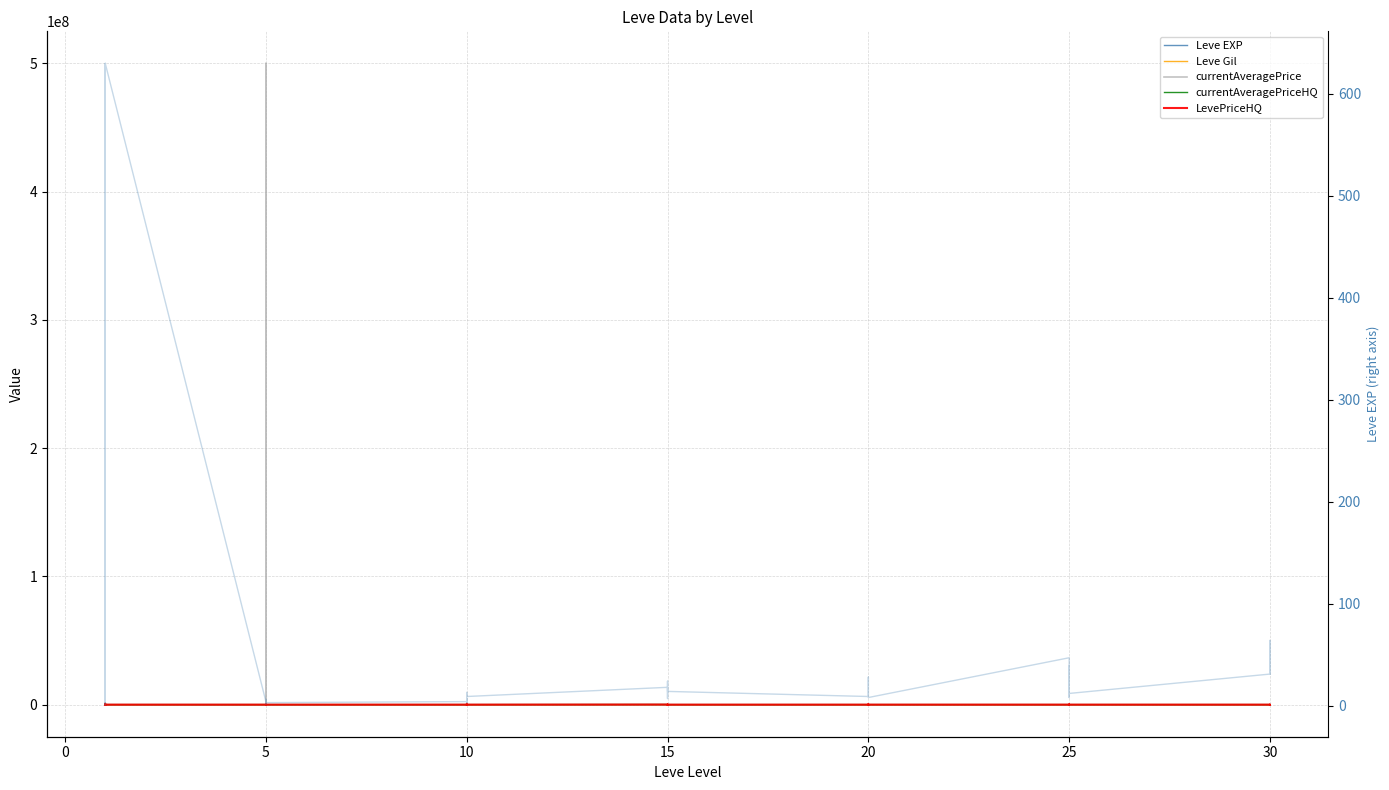

What is the value of the Leve EXP point at the 39th from the left?

31